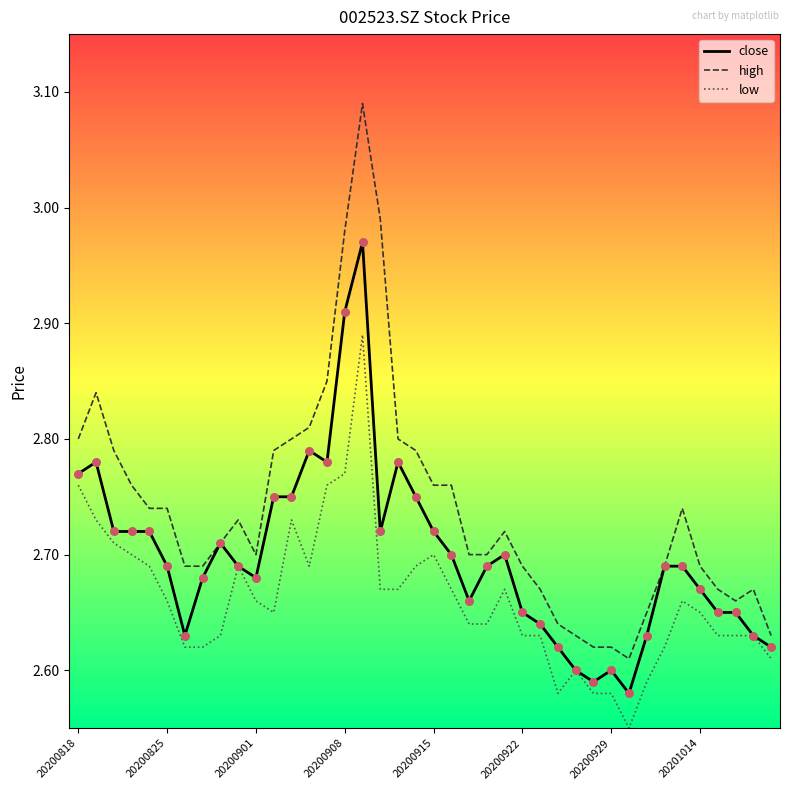

Which series has the widest spread of values?

high